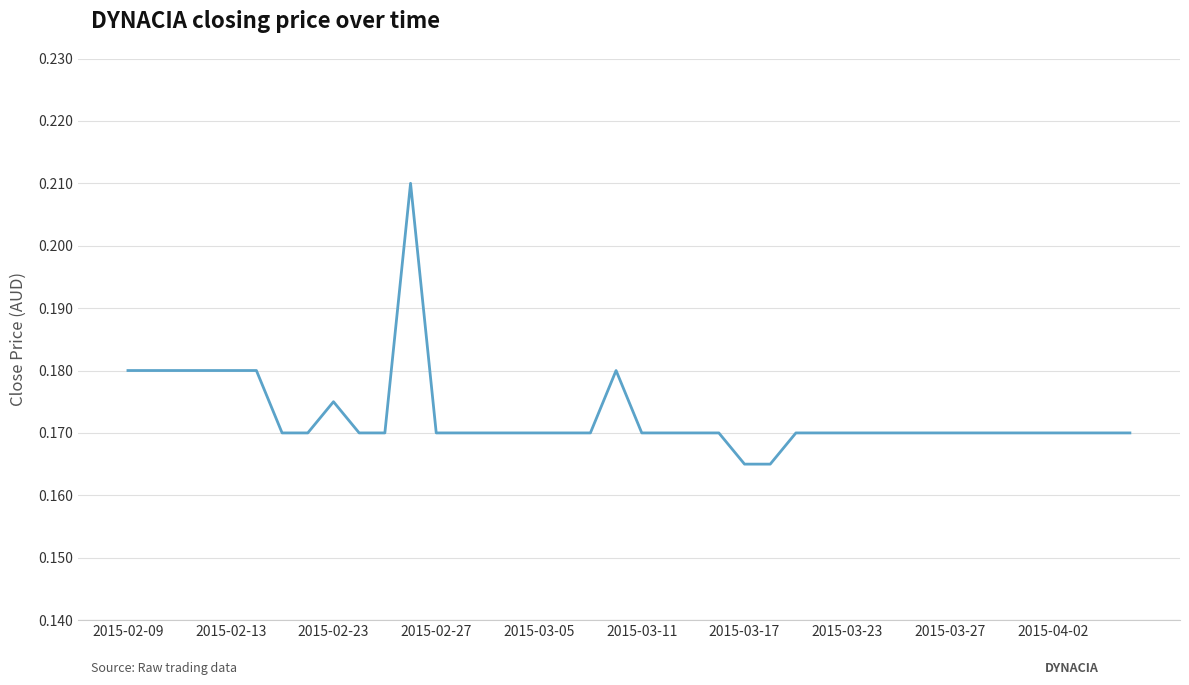

How many values are between 0 and 1?

40